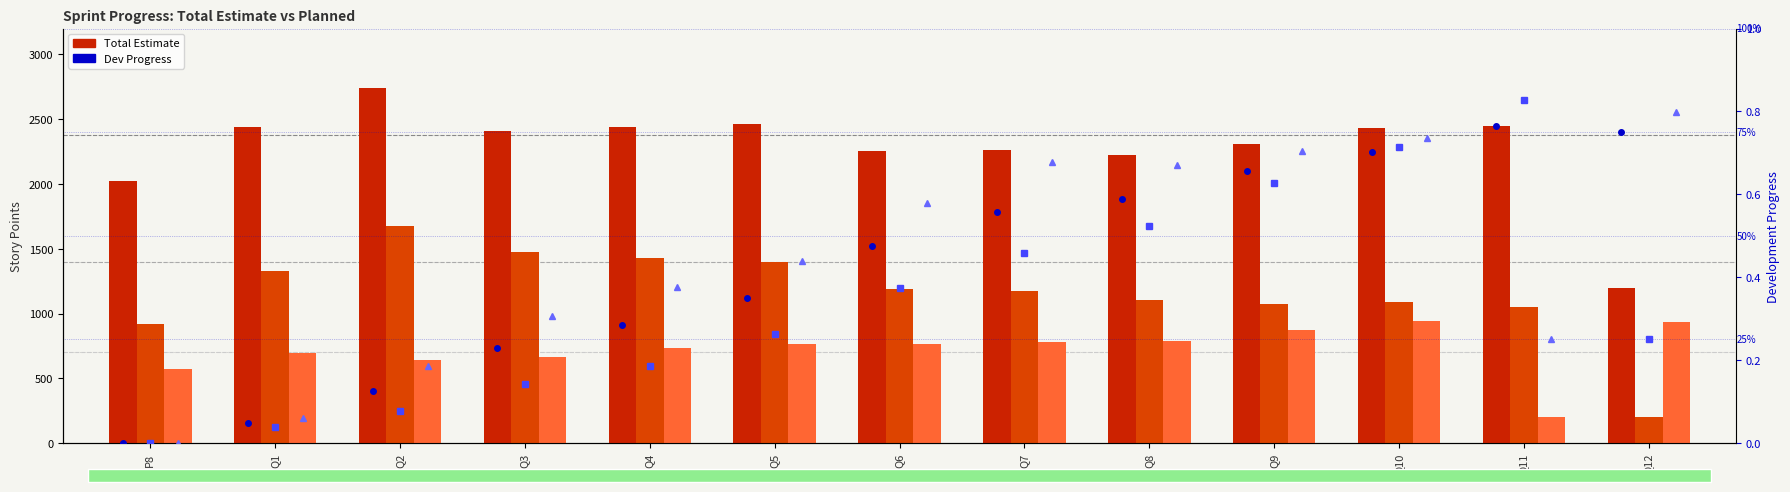

What is the total value across all series at Q2?

5061.5